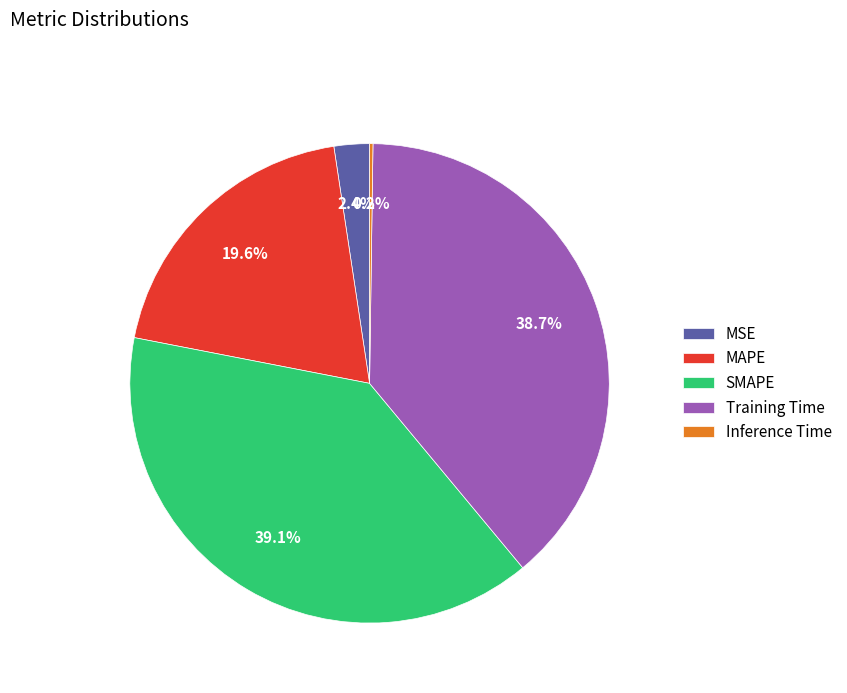

Is there any slice that represents more than half of the pie?

No